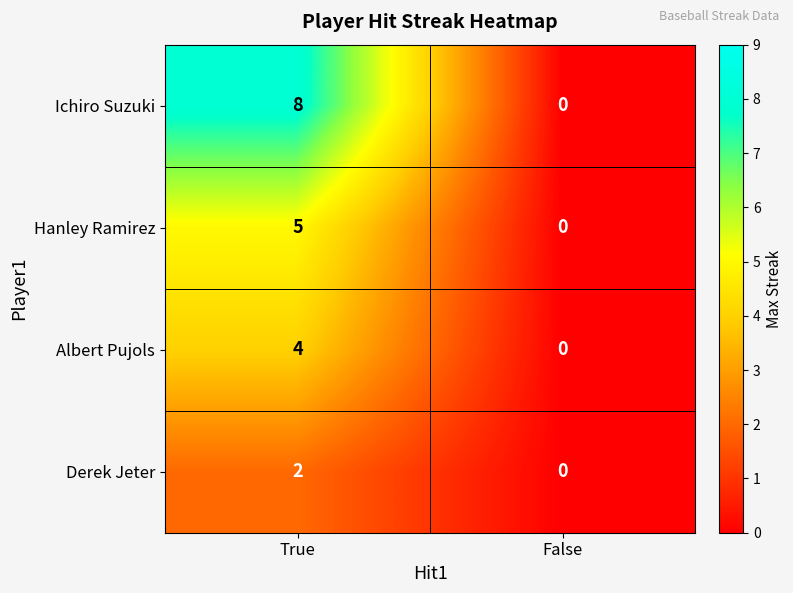

Where is Hanley Ramirez nearest to the value 2?

False